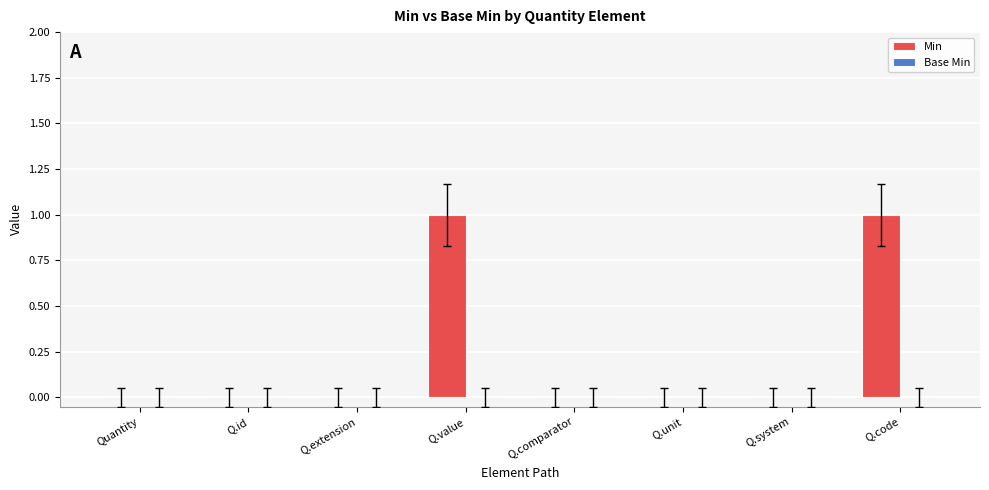

True or false: the data shows 2 at Q.code.

False